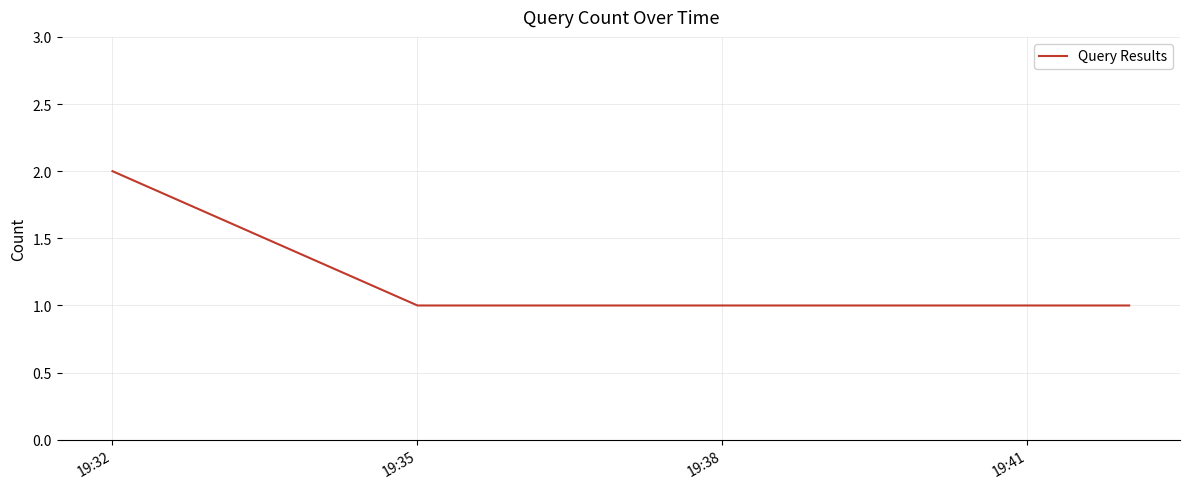

What is the minimum value shown in the chart?

1